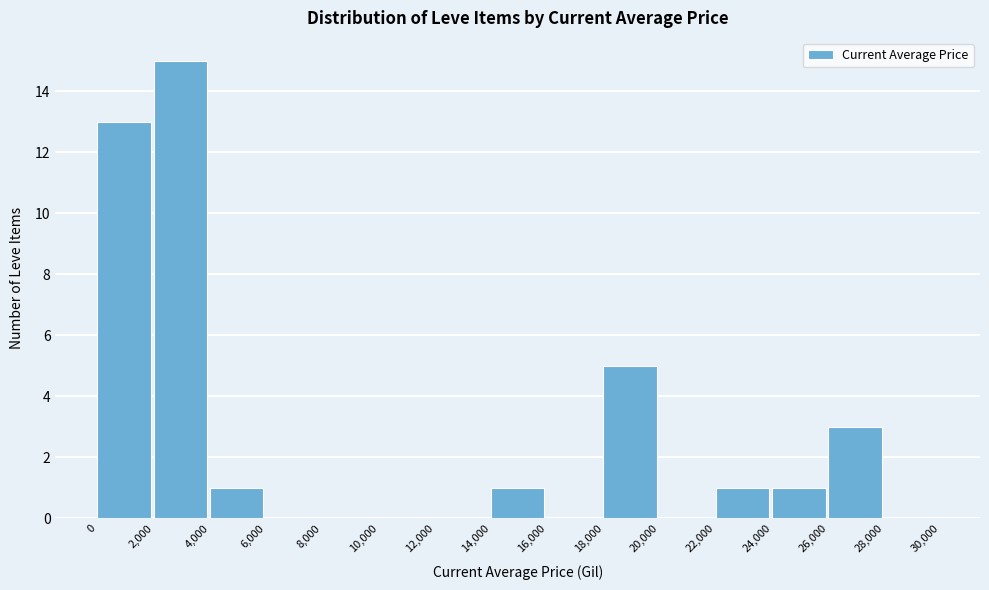

Reading left to right, transcribe this chart: for each bar, give the range it covers on the x-axis and its height. The values are not printed on the chart, so give them approximately, as read against the axis.

0 to 2,000: 13
2,000 to 4,000: 15
4,000 to 6,000: 1
6,000 to 8,000: 0
8,000 to 10,000: 0
10,000 to 12,000: 0
12,000 to 14,000: 0
14,000 to 16,000: 1
16,000 to 18,000: 0
18,000 to 20,000: 5
20,000 to 22,000: 0
22,000 to 24,000: 1
24,000 to 26,000: 1
26,000 to 28,000: 3
28,000 to 30,000: 0